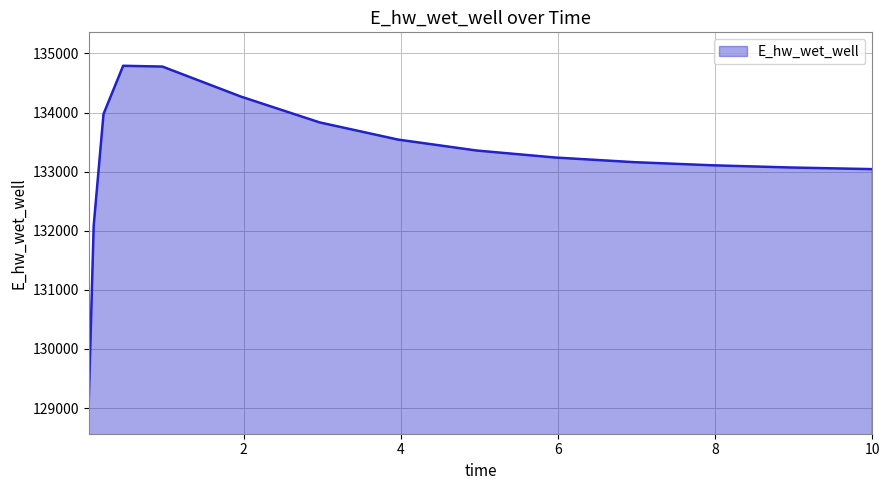

At which category does the chart reach its minimum across all series?

0.03125